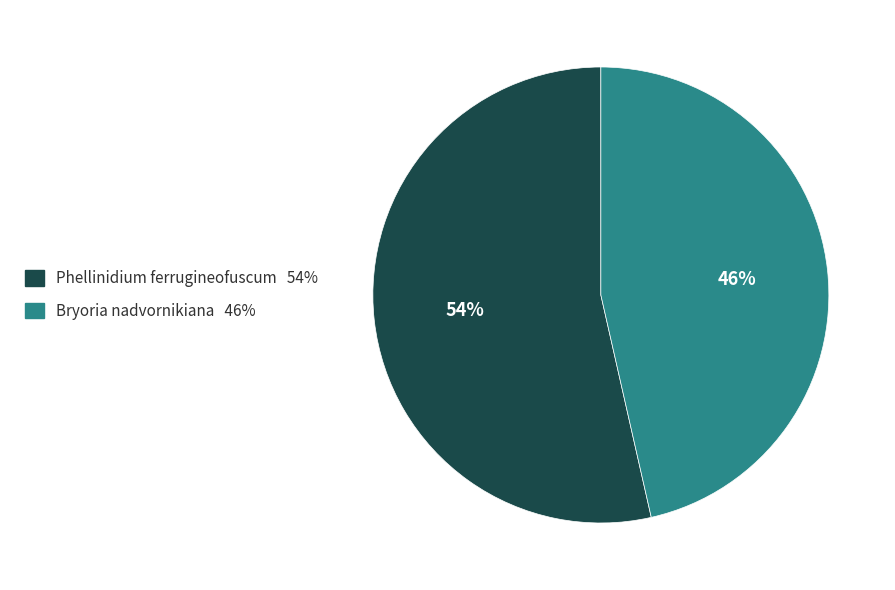

To the nearest percent, what percentage of the pie is Bryoria nadvornikiana?

46%